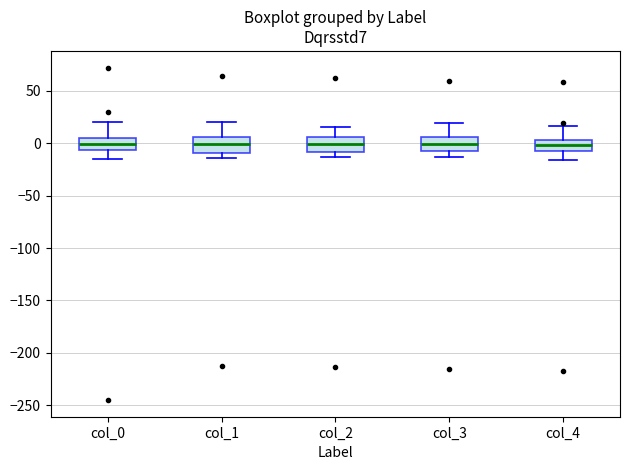

Reading left to right, read every box against the y-axis: the position of its median line, the range the box covers, and the ends of its whiskers. The values are not printed on the chart, so give them approximately, as read against the axis.

col_0: median 0, box -5 to 5, whiskers -15 to 20
col_1: median 0, box -10 to 5, whiskers -15 to 20
col_2: median 0, box -10 to 5, whiskers -15 to 15
col_3: median 0, box -10 to 5, whiskers -15 to 20
col_4: median 0, box -5 to 5, whiskers -15 to 15